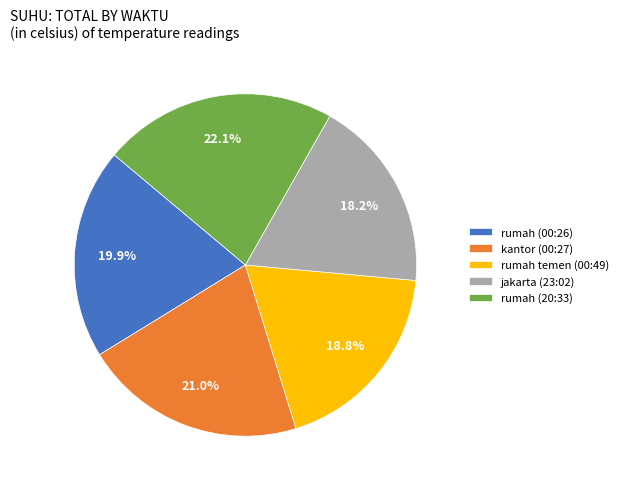

What is the largest slice in the pie chart?

rumah (20:33)